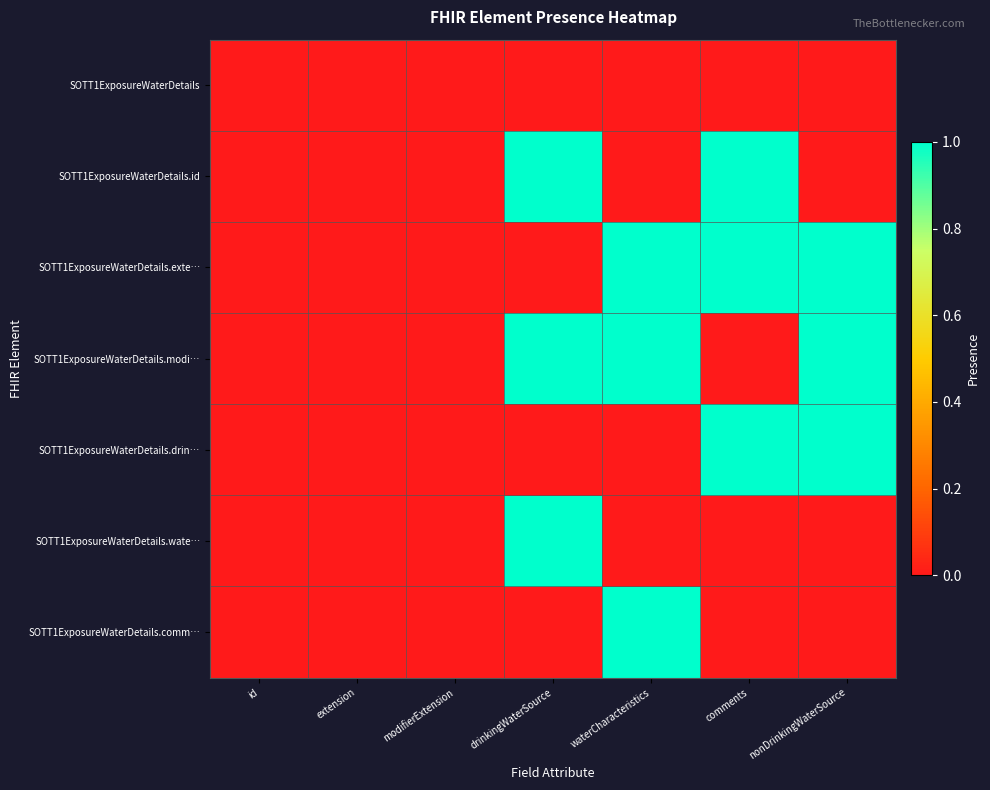

List the series in order of their peak value, lowest first.

SOTT1ExposureWaterDetails, SOTT1ExposureWaterDetails.id, SOTT1ExposureWaterDetails.exte…, SOTT1ExposureWaterDetails.modi…, SOTT1ExposureWaterDetails.drin…, SOTT1ExposureWaterDetails.wate…, SOTT1ExposureWaterDetails.comm…